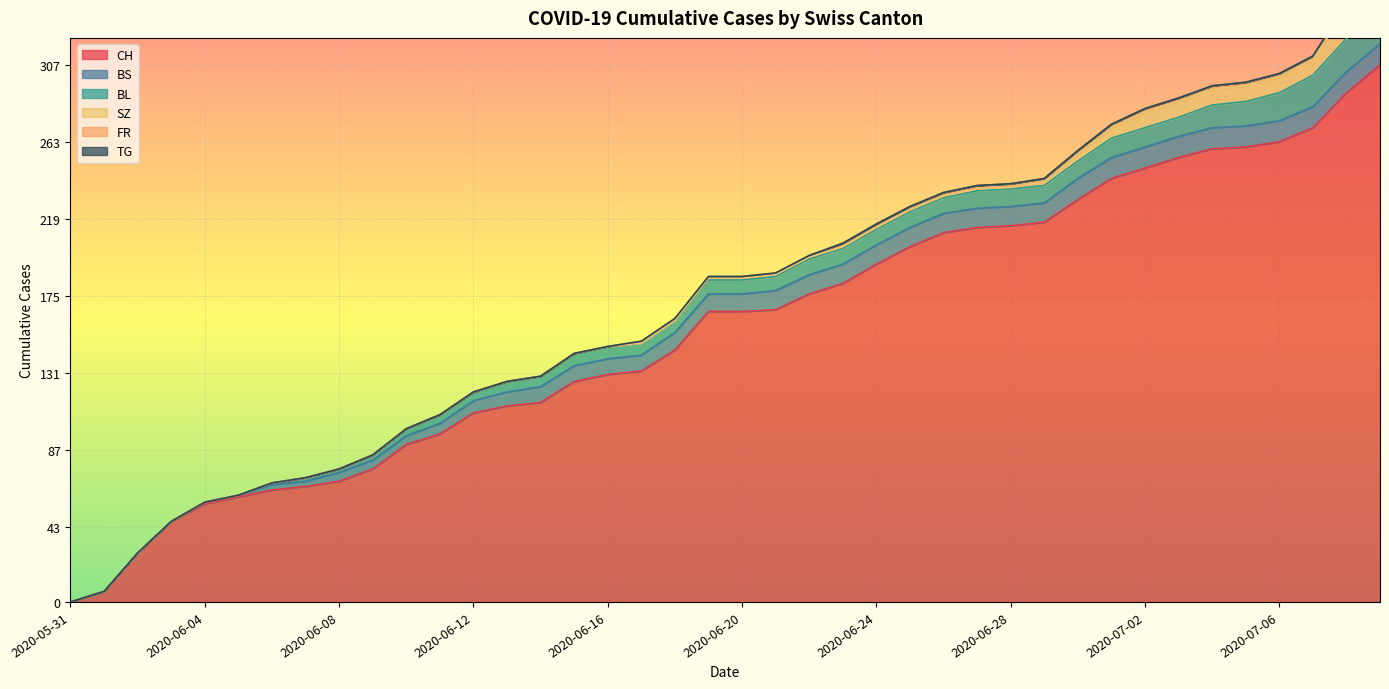

What is the difference between the BS values at 2020-06-13 and 2020-06-03?

8